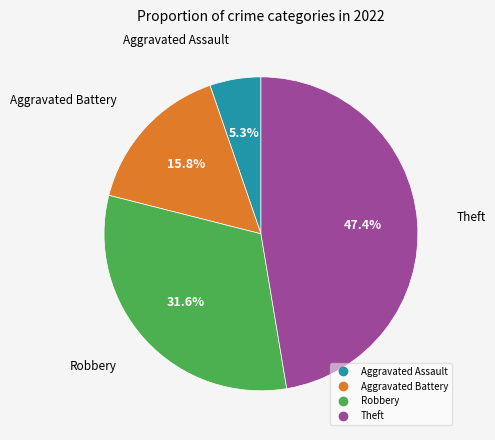

To the nearest percent, what percentage of the pie is Aggravated Assault?

5%